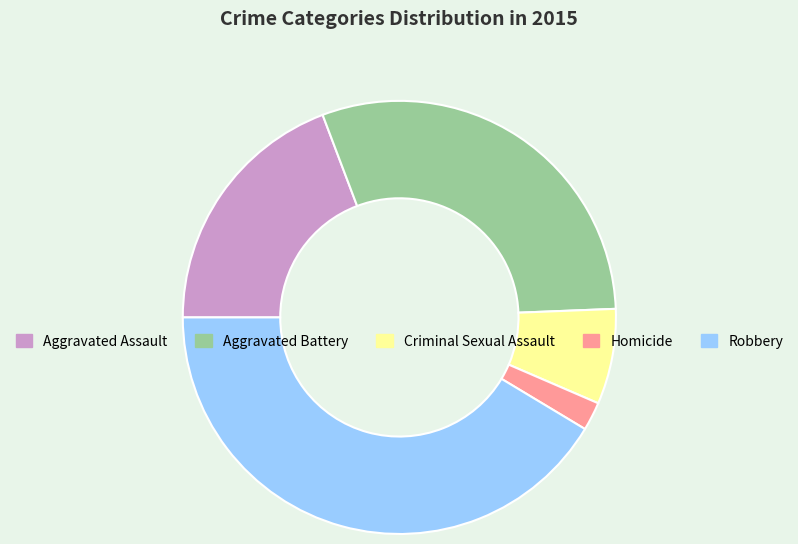

Is Aggravated Battery the majority of the pie?

No